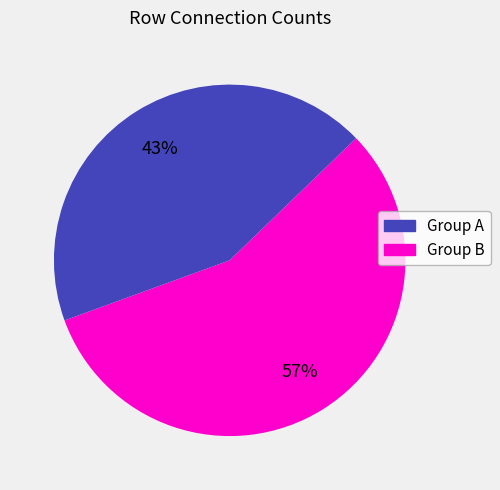

Does any single category account for the majority?

Yes